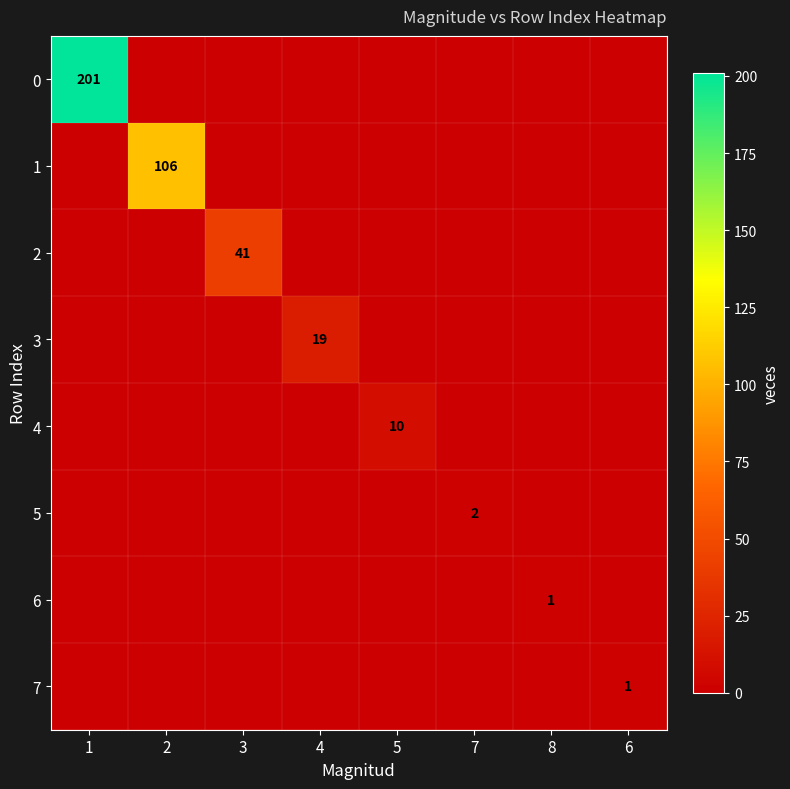

What is the sum of all 7 values?

1